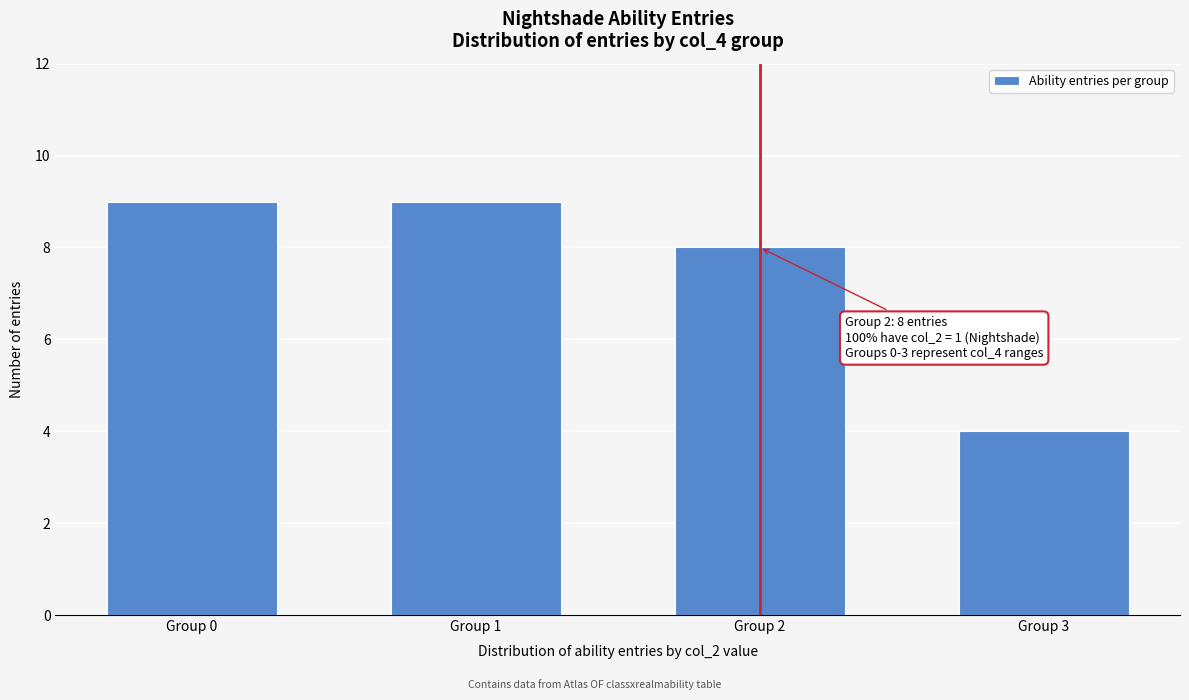

Reading left to right, extract all data points from this chart.

Group 0=9	Group 1=9	Group 2=8	Group 3=4